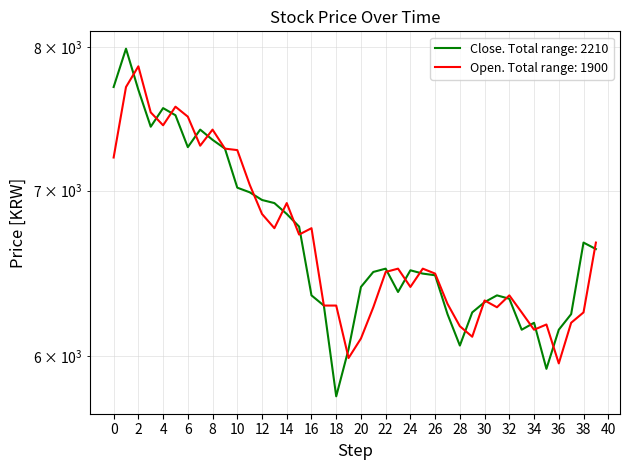

List the series in order of their overall mean, lowest first.

Open, Close